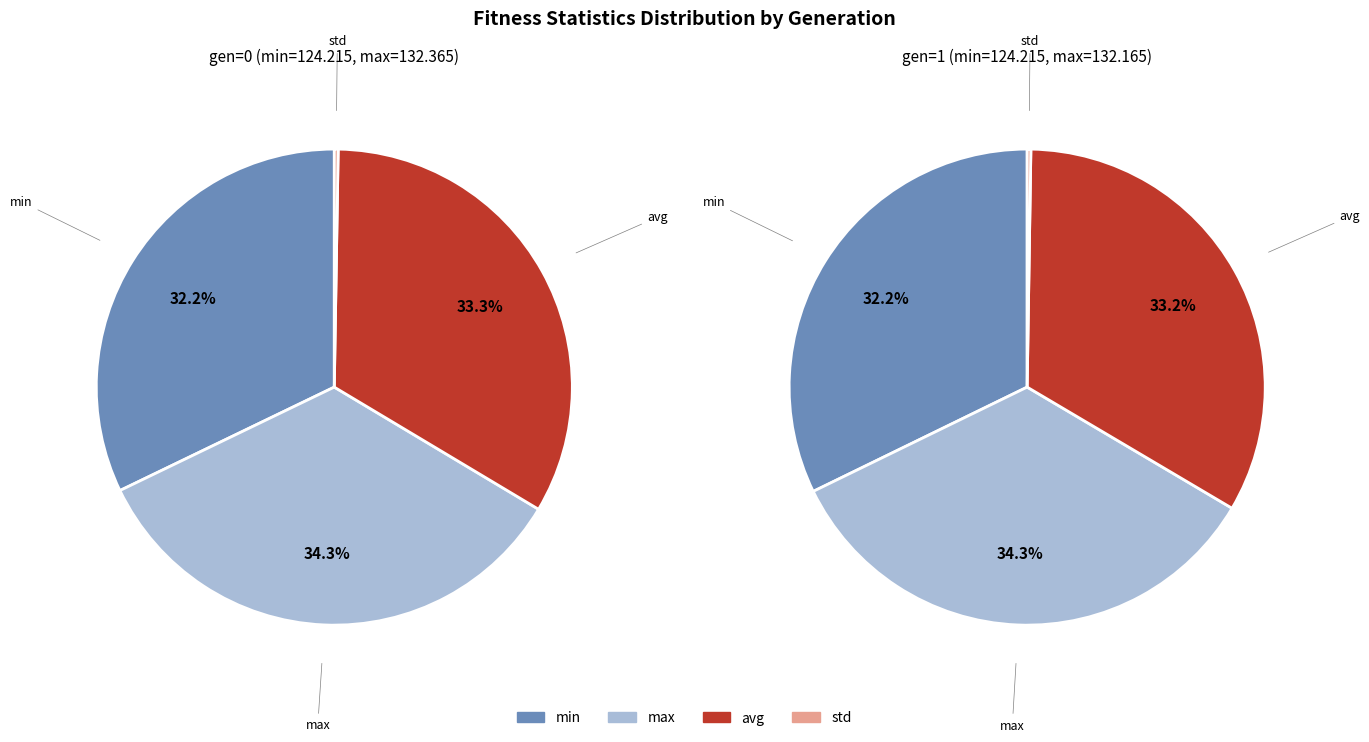

Is it true that gen=1 is 37% of the pie?

False